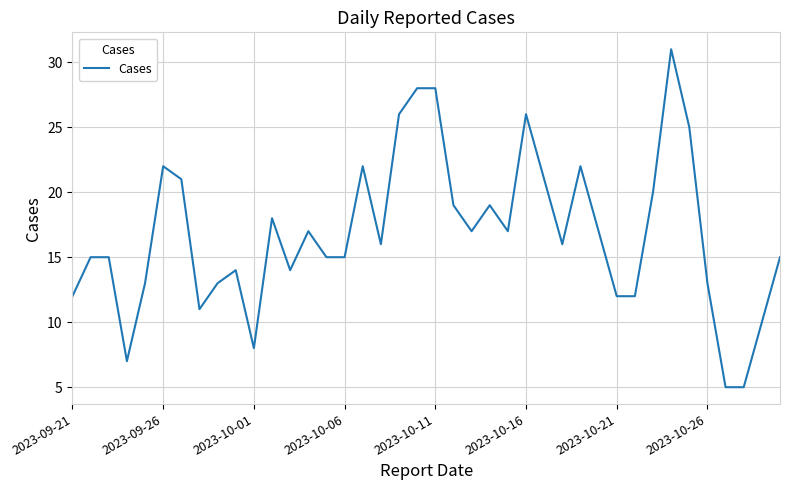

What is the smallest value displayed?

5